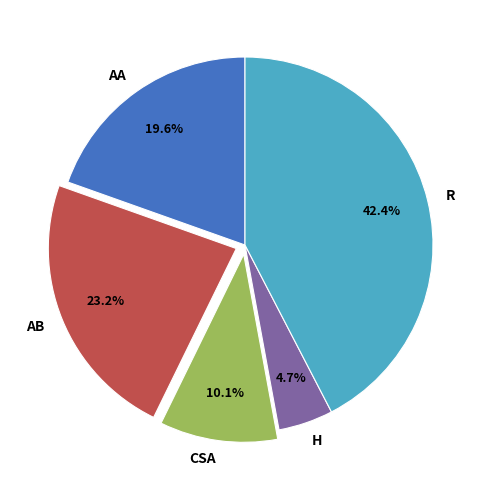

Approximately how many times larger is the value at AB compared to H?

4.9